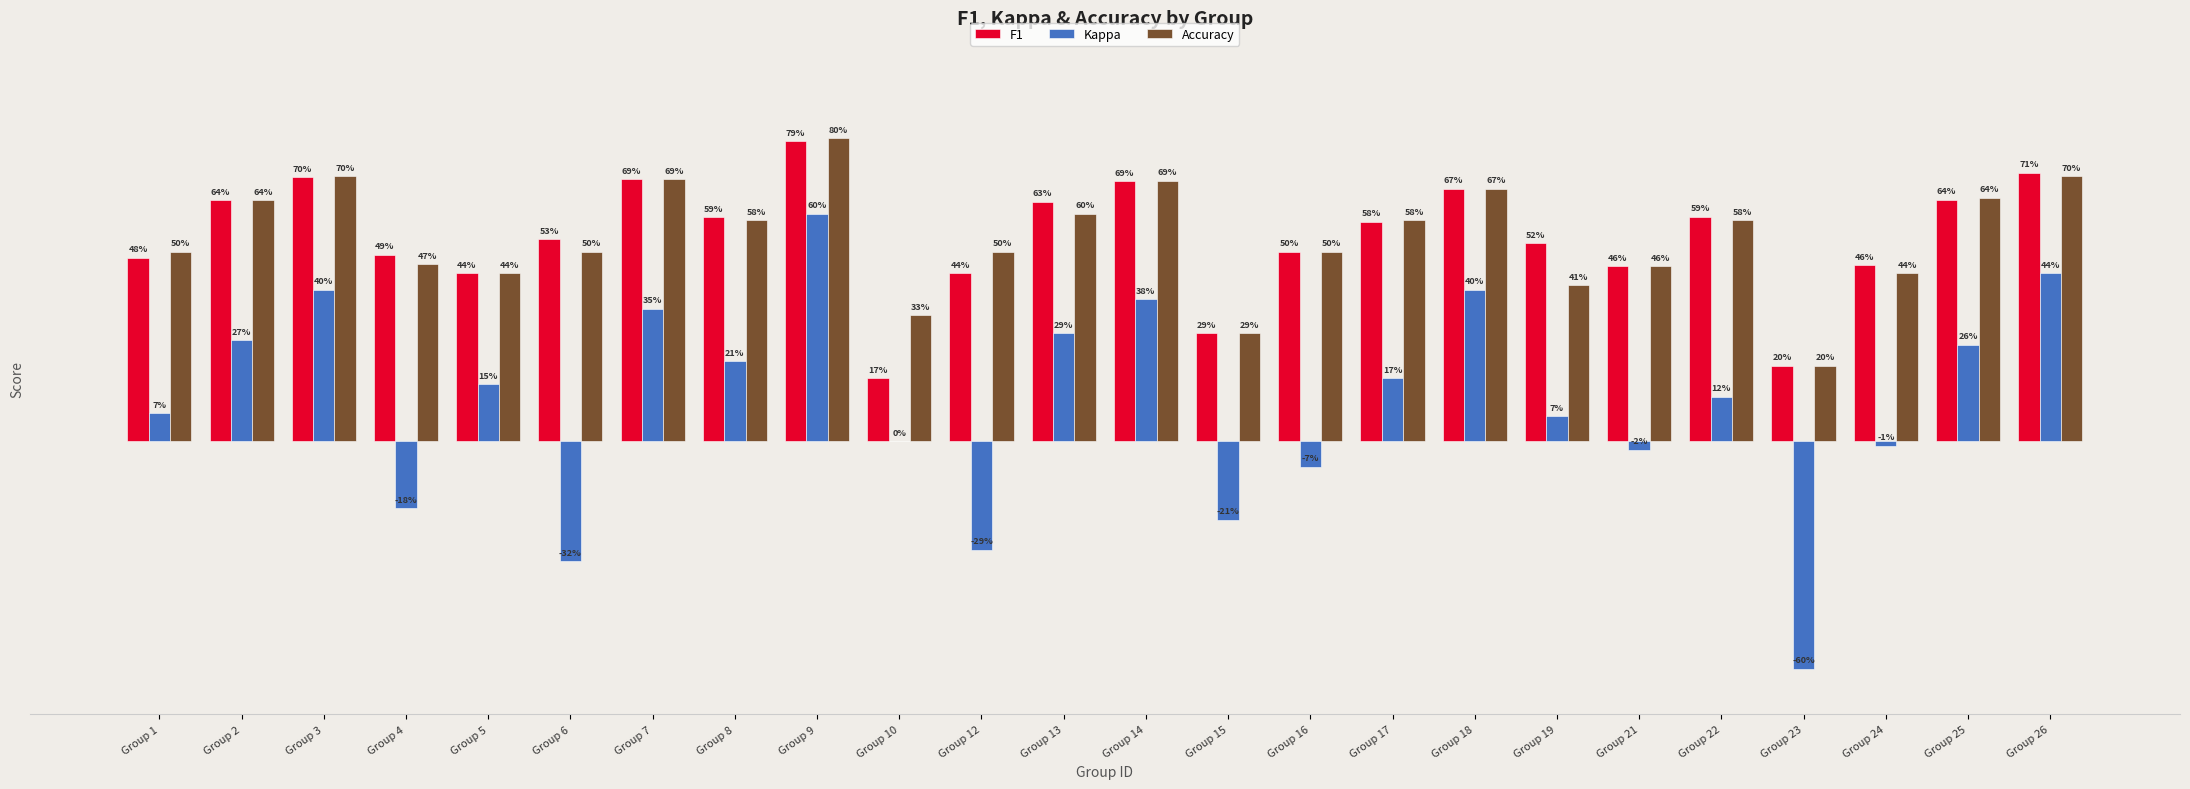

Which has a higher value, Group 16 or Group 23?

Group 16